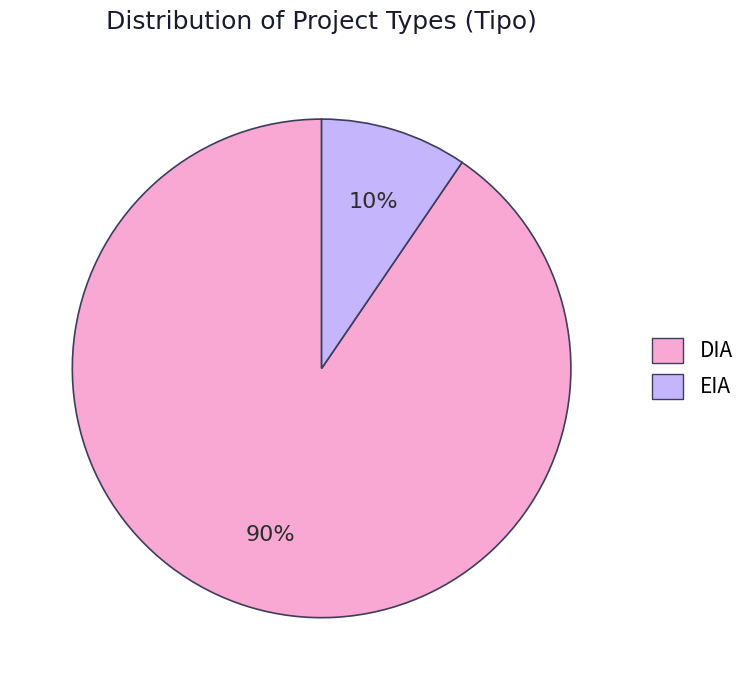

The DIA slice represents 78% of the pie. True or false?

False